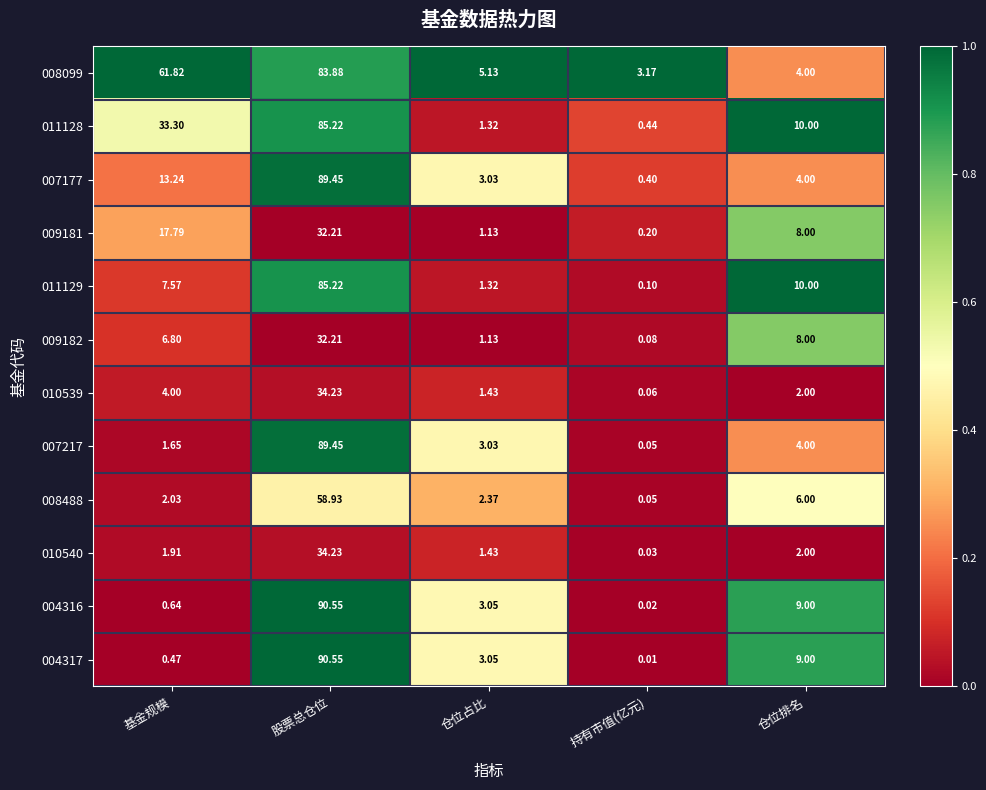

At which category is the sum across all series the highest?

股票总仓位